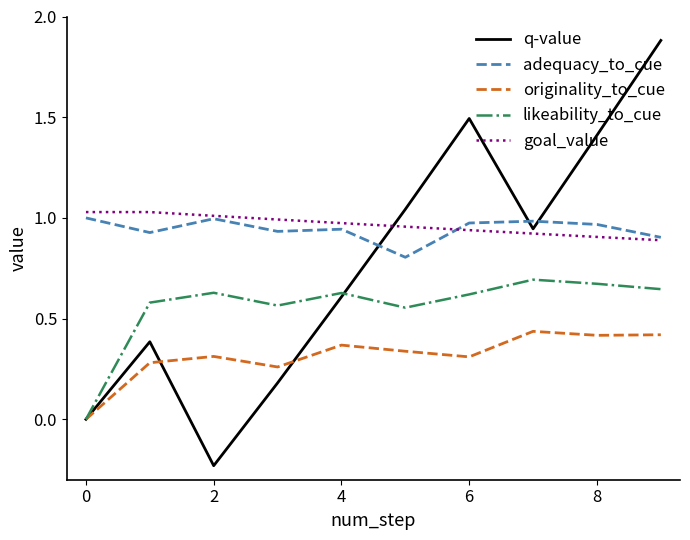

What is the greatest value displayed?

1.9